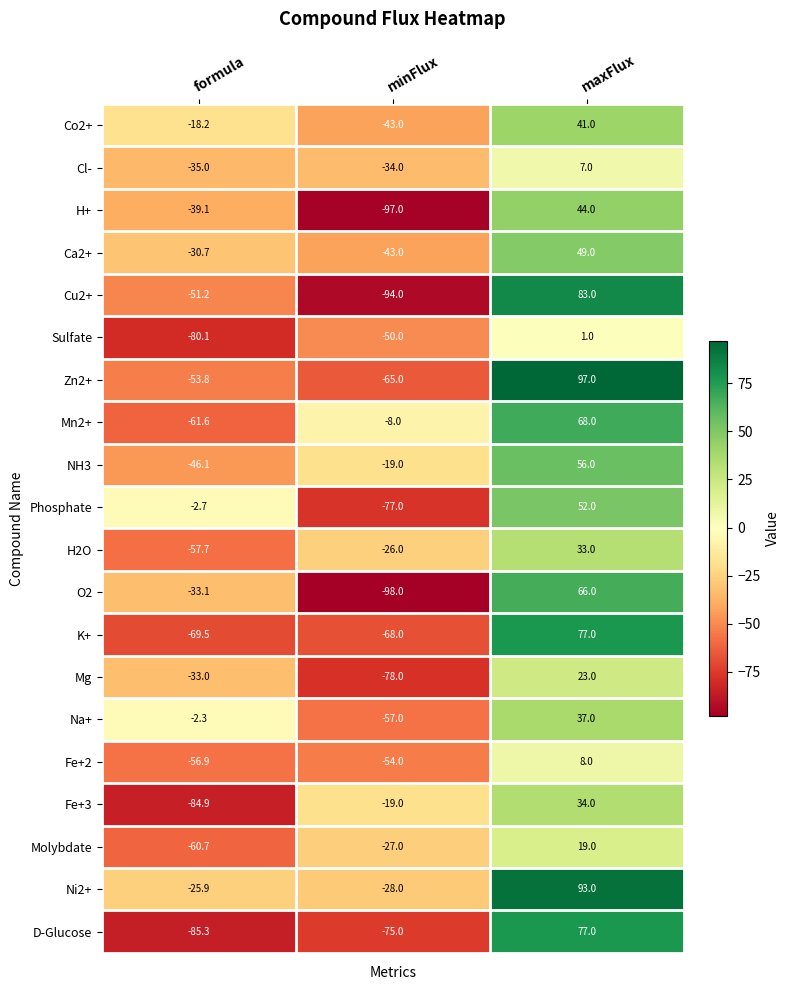

At which category is the sum across all series the highest?

maxFlux